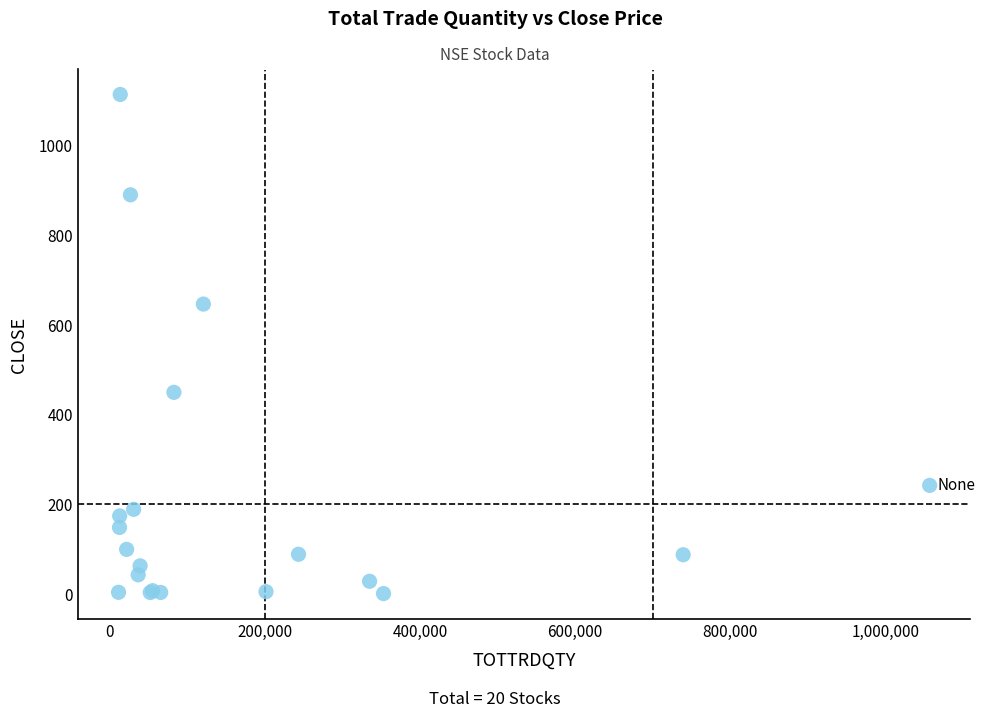

What Y value in the scatter plot is closest to 557?

646.0